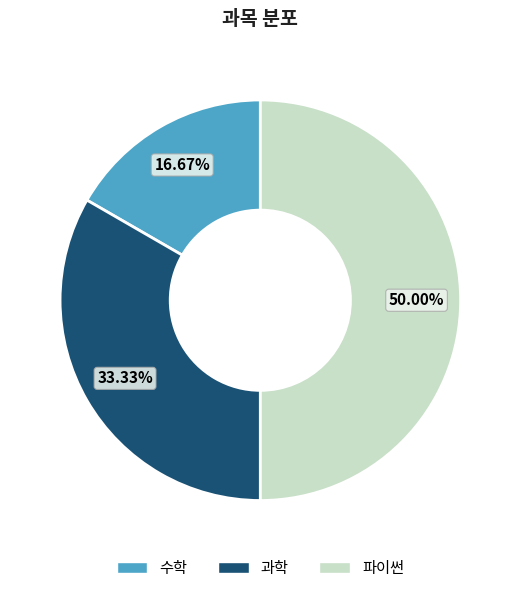

Is it true that 과학 is 33% of the pie?

True